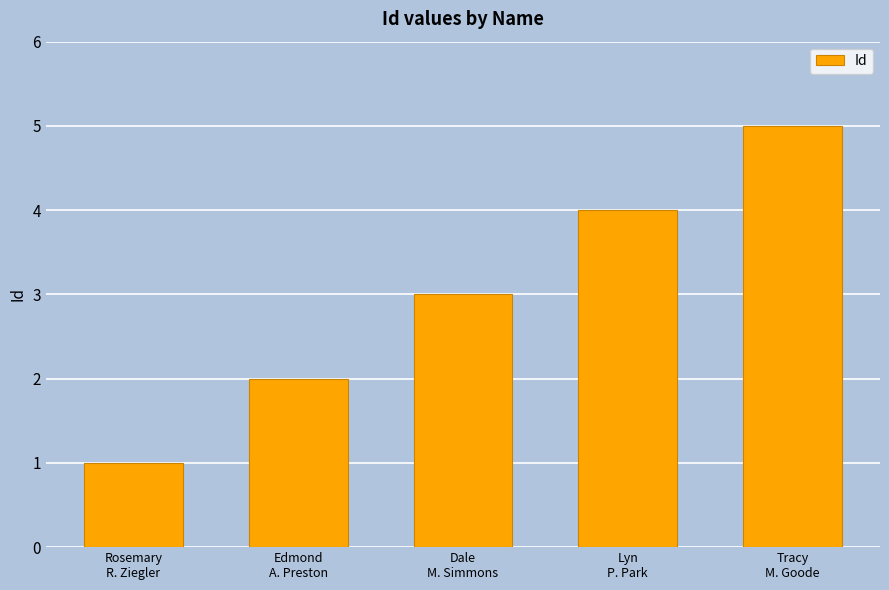

How many data points does each series have?

5